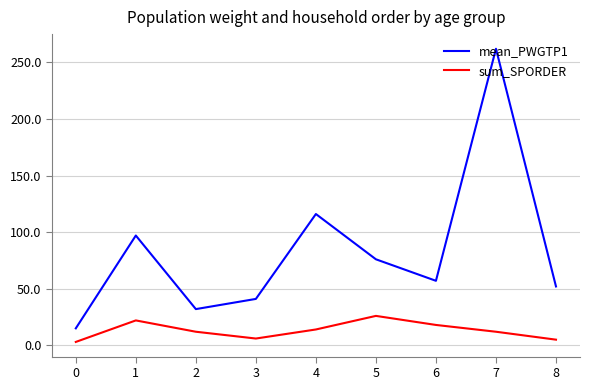

Rank the series by their average value, from highest to lowest.

mean_PWGTP1, sum_SPORDER